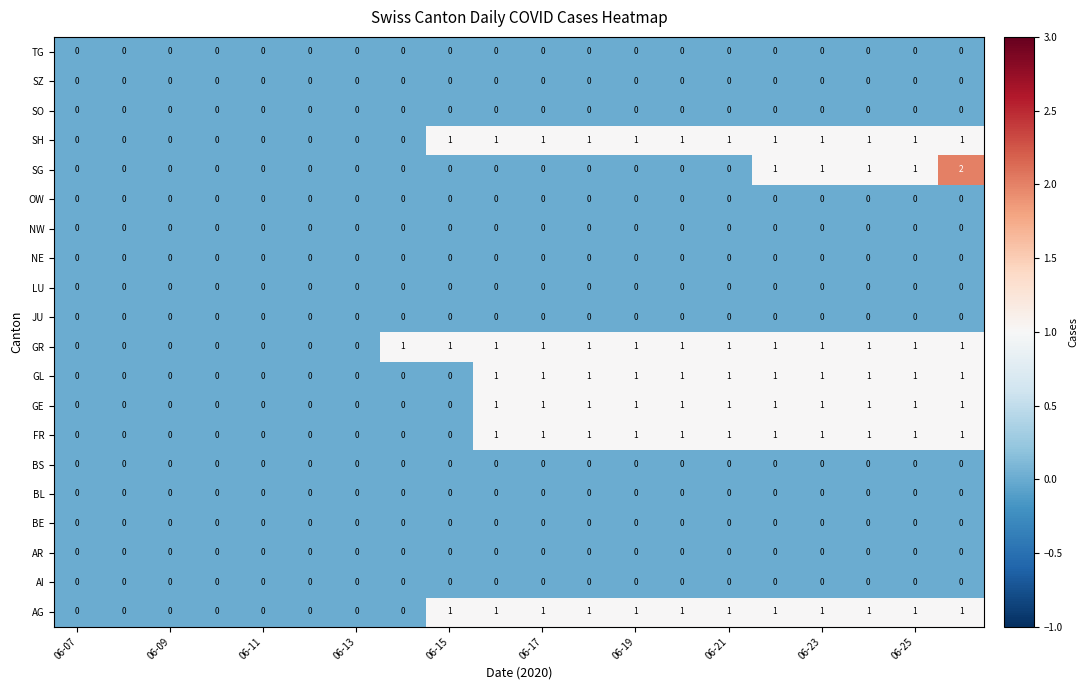

Which series has the largest total across all categories?

GR